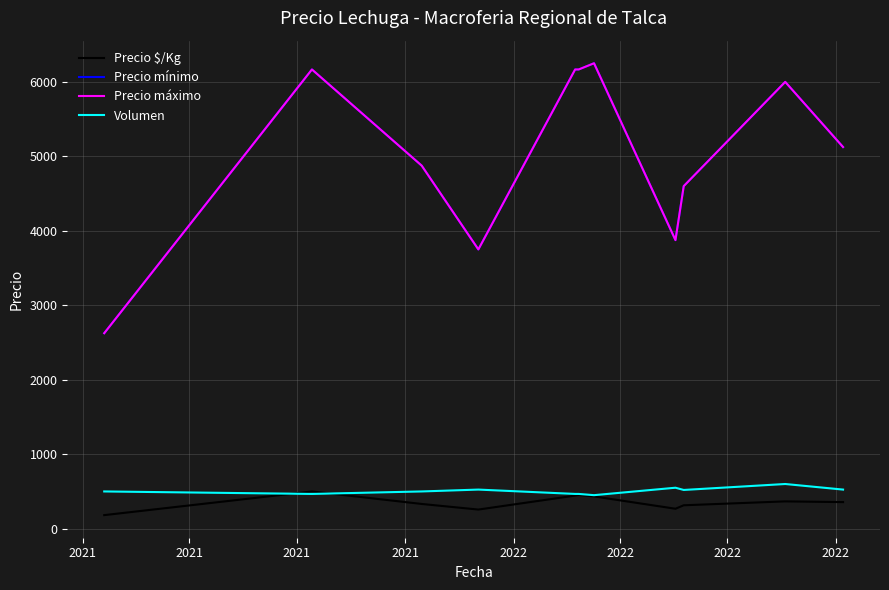

Which series has the widest spread of values?

Precio mínimo